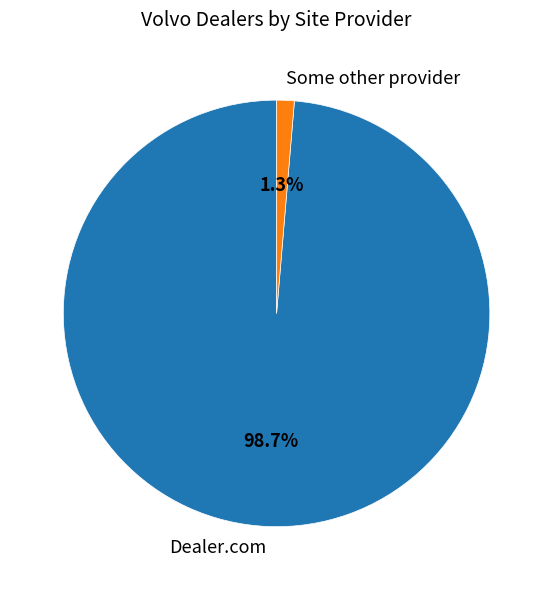

Count the number of slices in the pie.

2